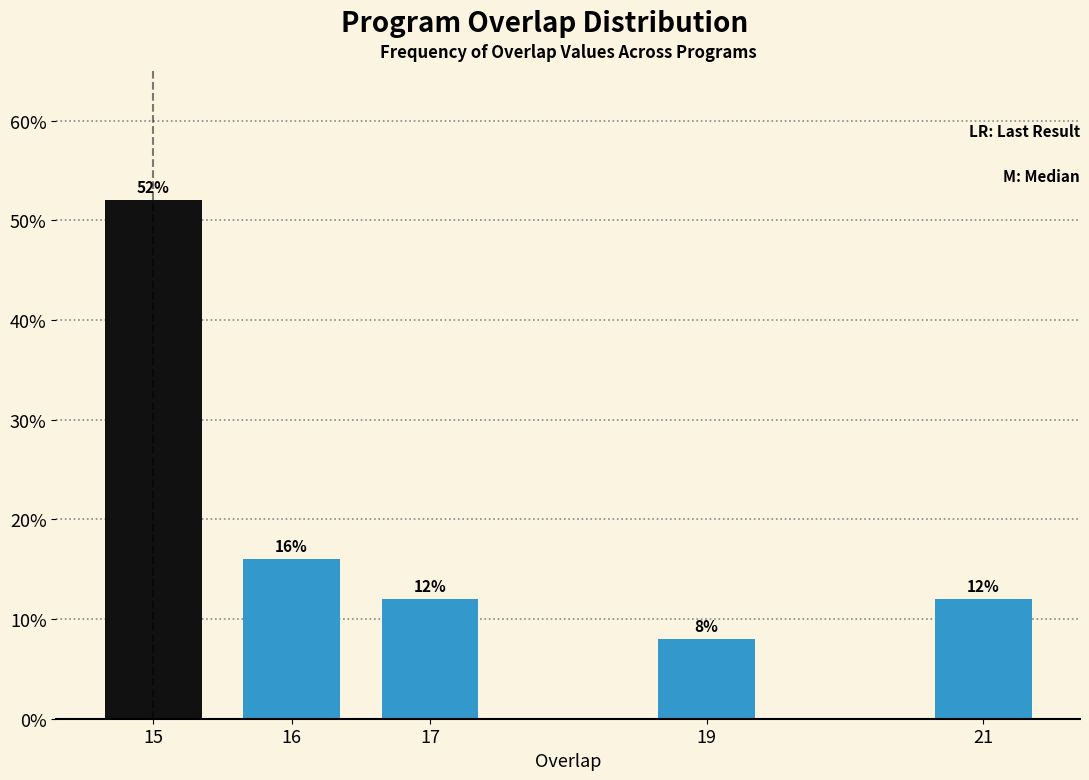

Reading right to left, transcribe all the data shown in this chart.

21=12	19=8	17=12	16=16	15=52